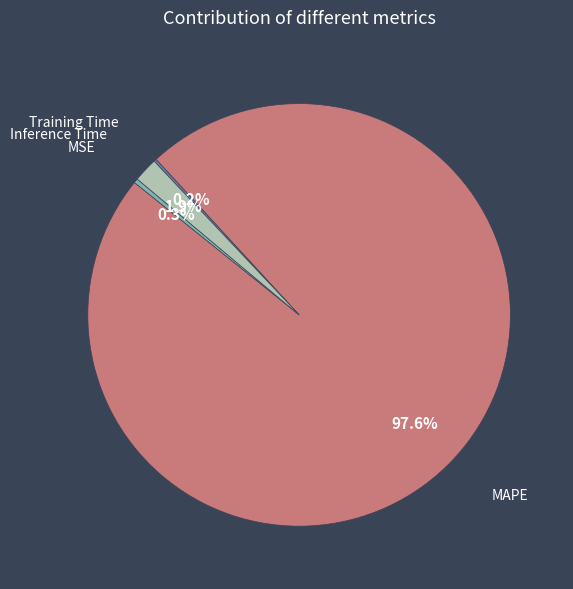

Which category has the biggest portion of the pie?

MAPE